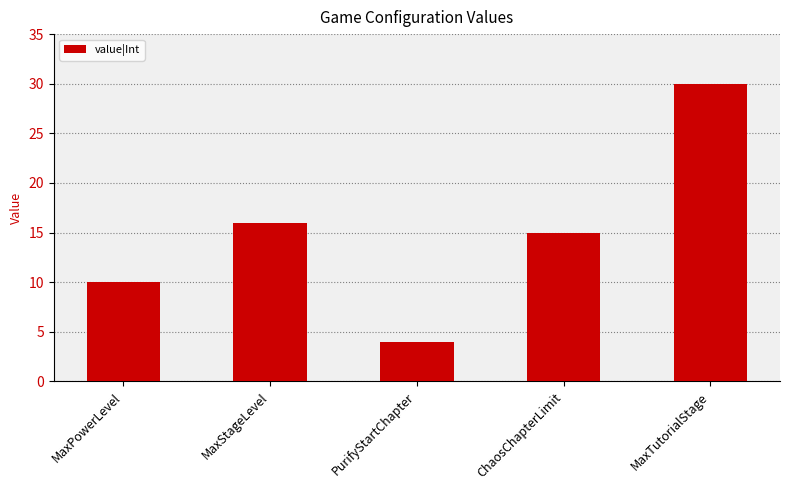

What is the maximum value shown in the chart?

30